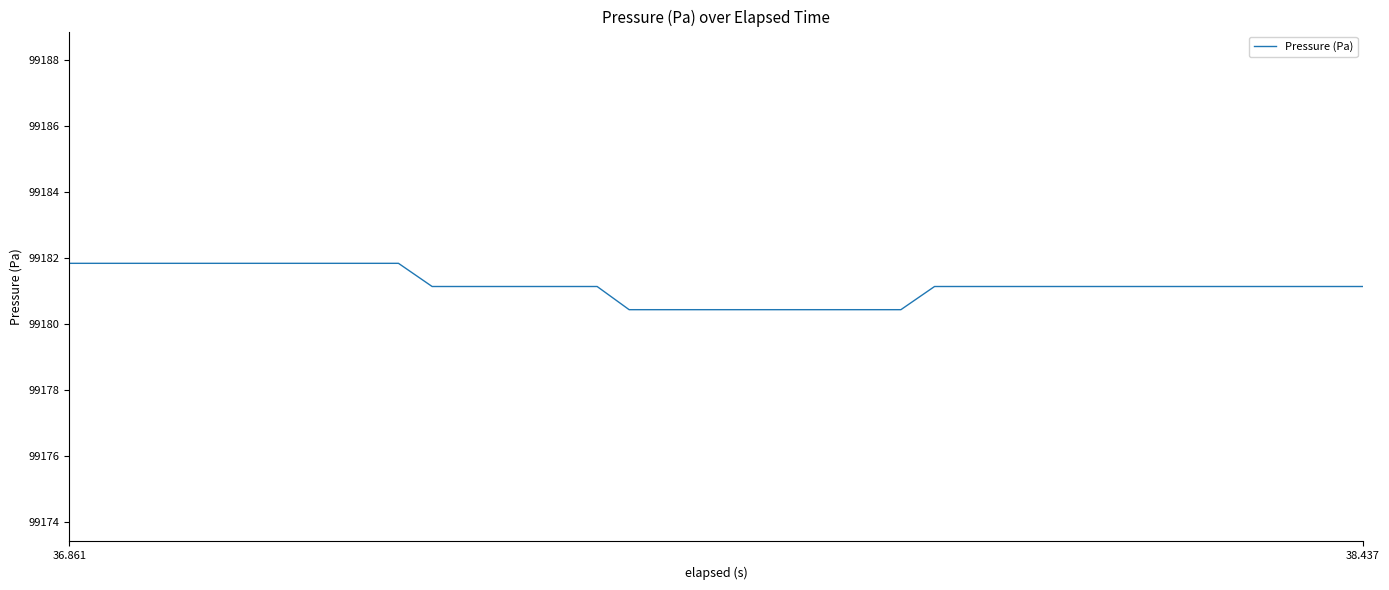

What is the greatest value displayed?

99181.8